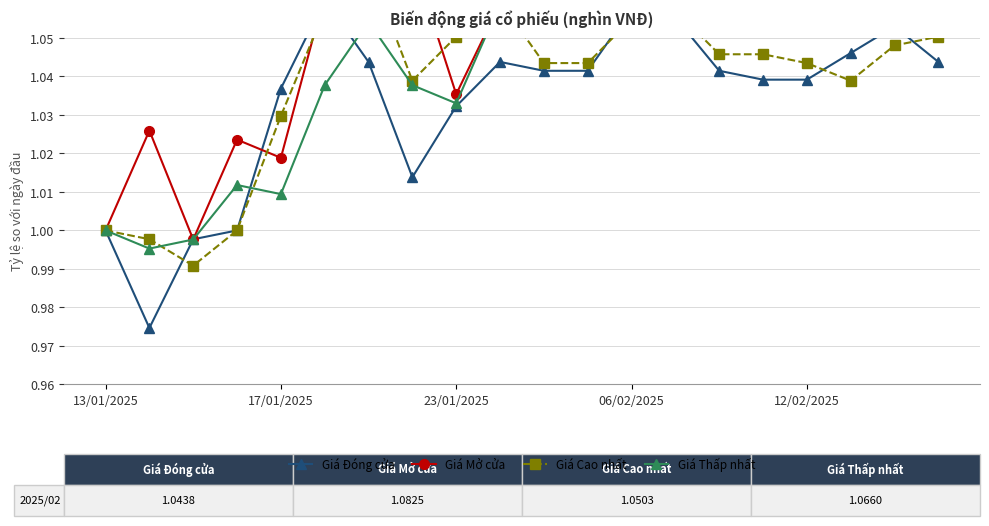

Does the chart have visible grid lines?

Yes